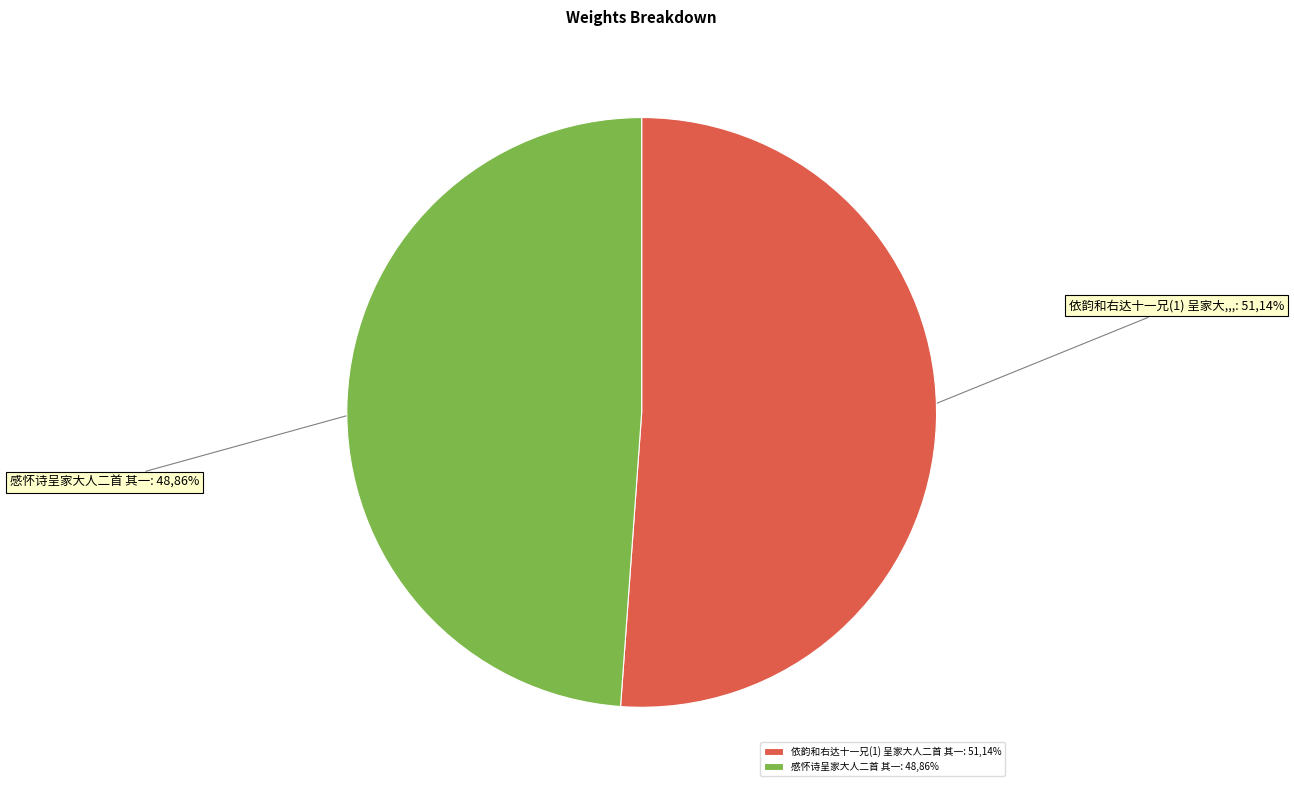

What percentage do 依韵和右达十一兄(1) 呈家大人二首 其一 and 感怀诗呈家大人二首 其一 together represent?

100.0%